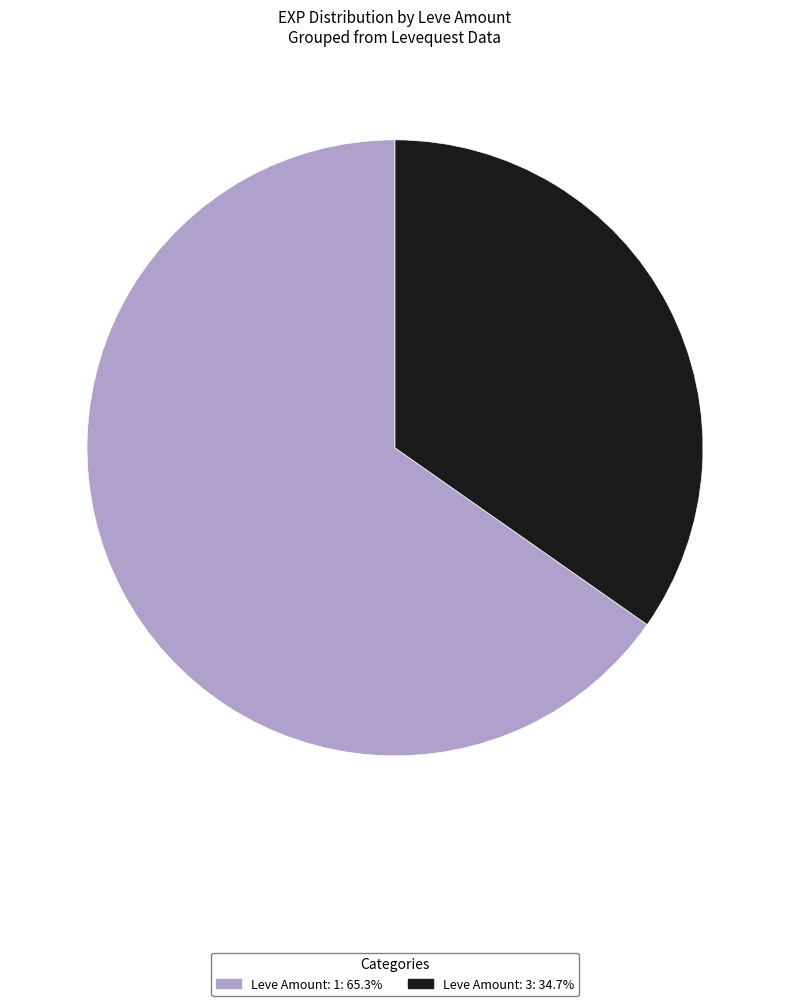

Does any single category account for the majority?

Yes